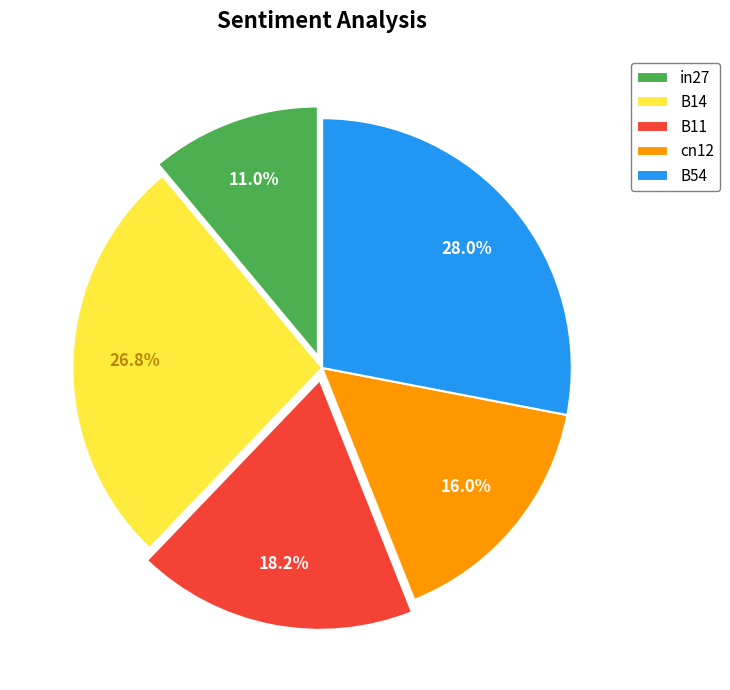

To the nearest percent, what portion does B14 represent?

27%